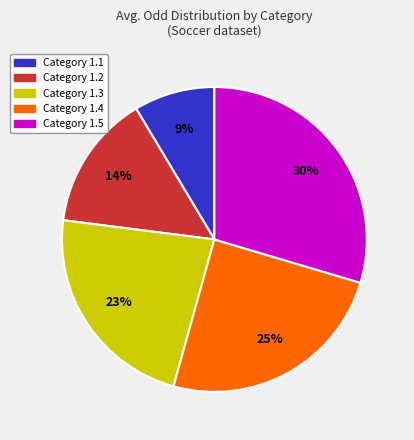

Is there a majority slice in this chart?

No